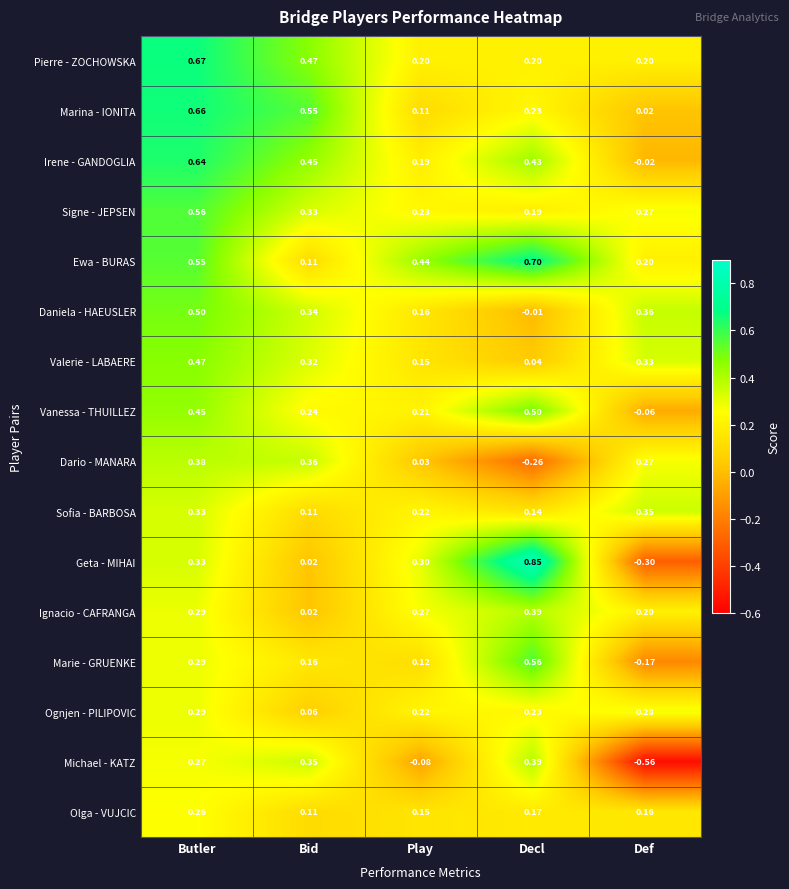

Is the value of Marina - IONITA at Play greater than the value of Ignacio - CAFRANGA at Play?

No